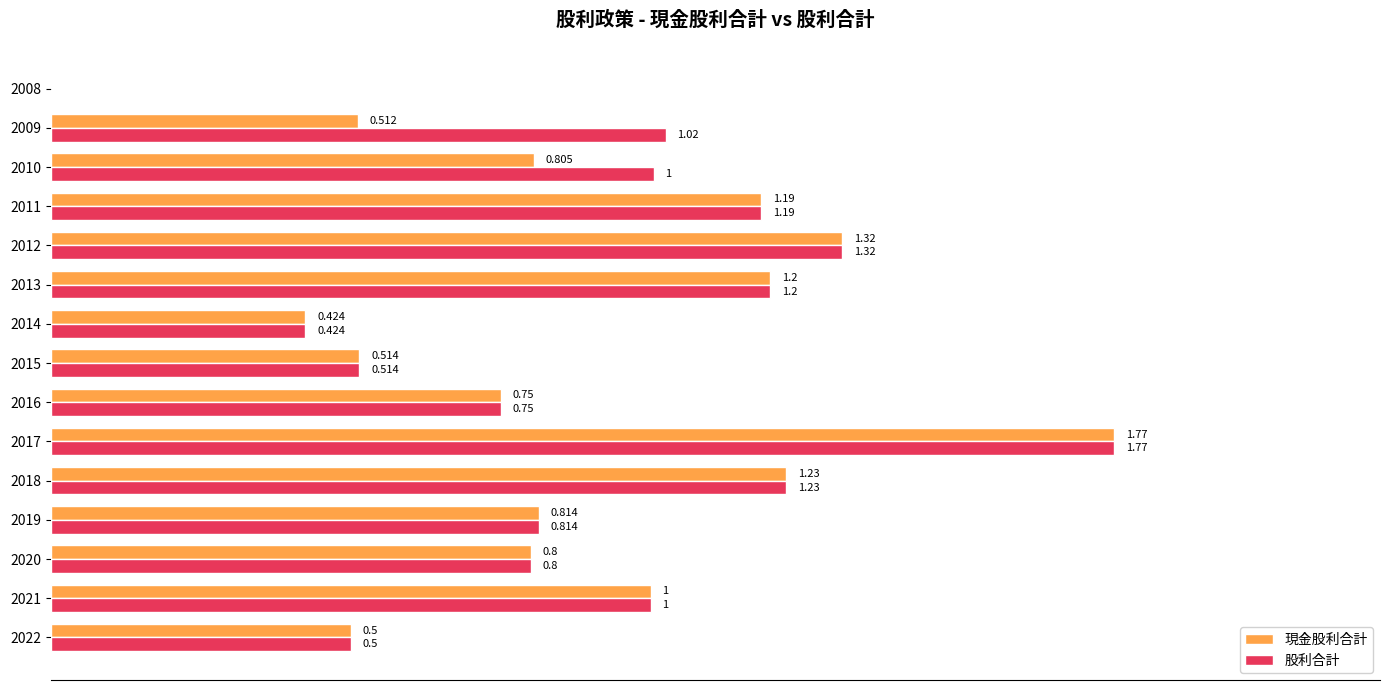

Is the value of 現金股利合計 at 2017 greater than the value of 股利合計 at 2018?

Yes